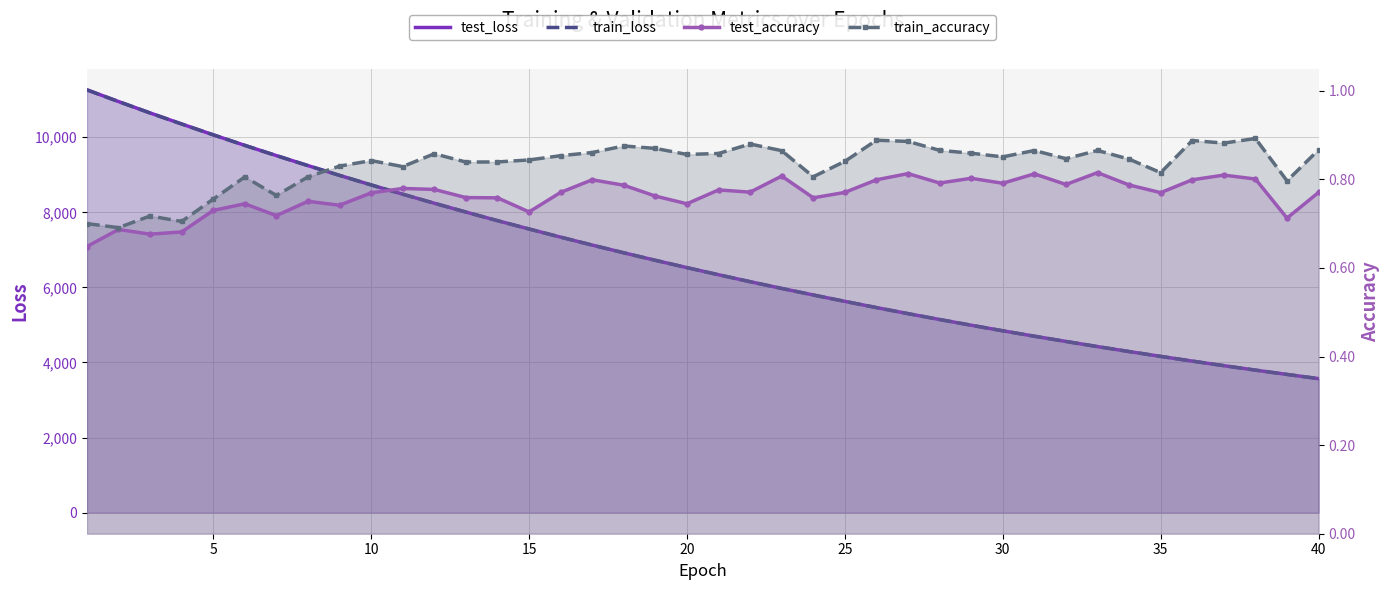

What are all the series names shown in the legend?

test_loss, train_loss, test_accuracy, train_accuracy